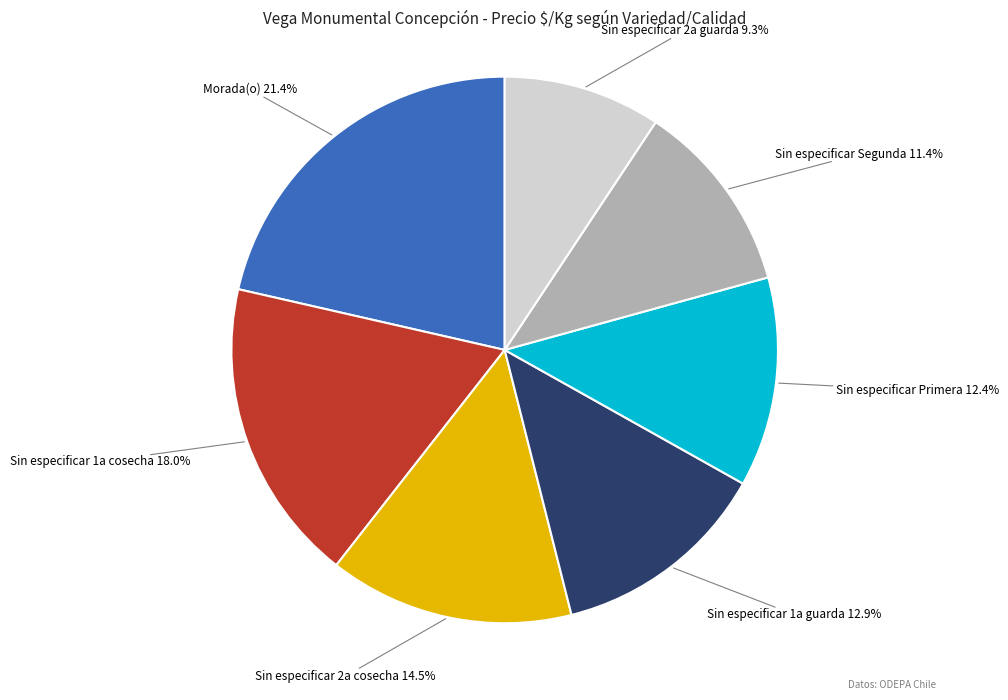

Is there any slice that represents more than half of the pie?

No